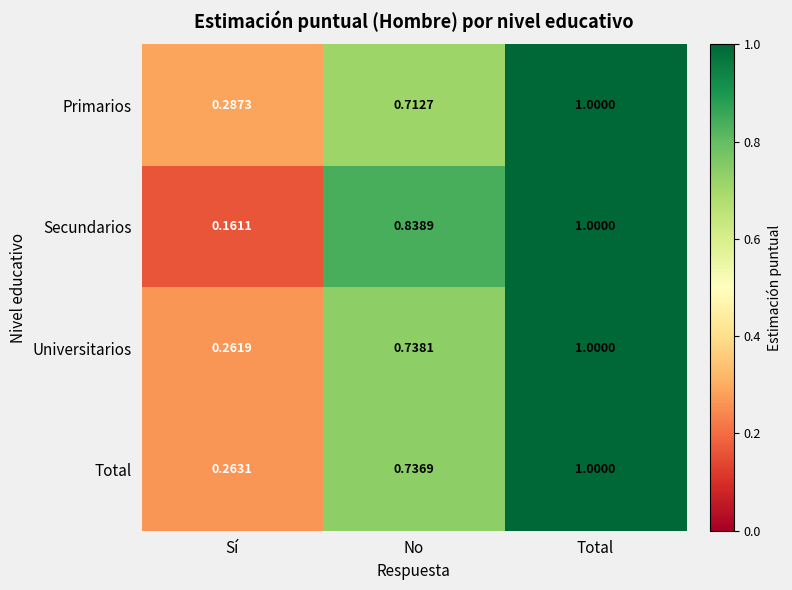

At which category does the chart reach its minimum across all series?

Sí